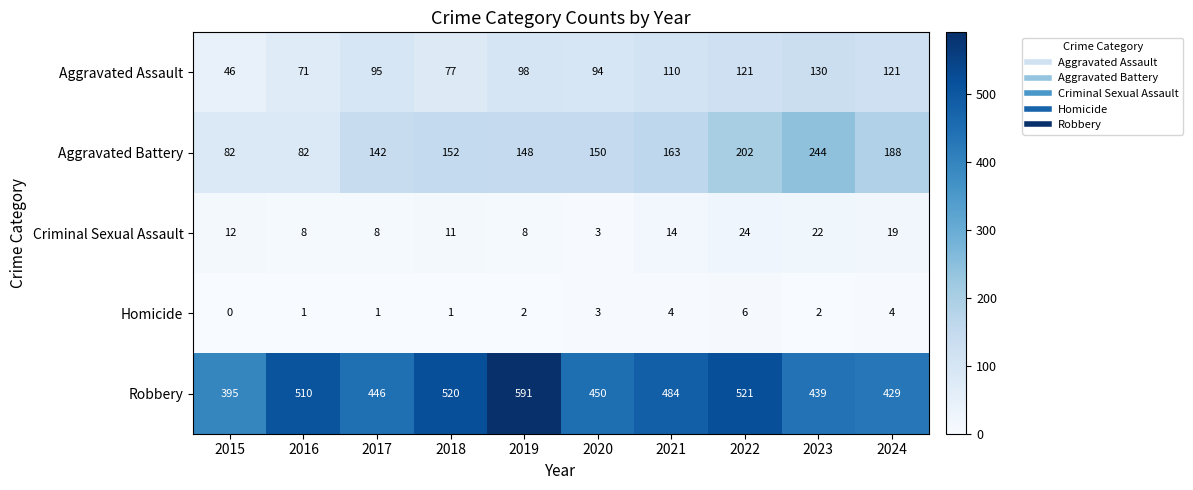

The Aggravated Assault series shows 21 at 2020. True or false?

False